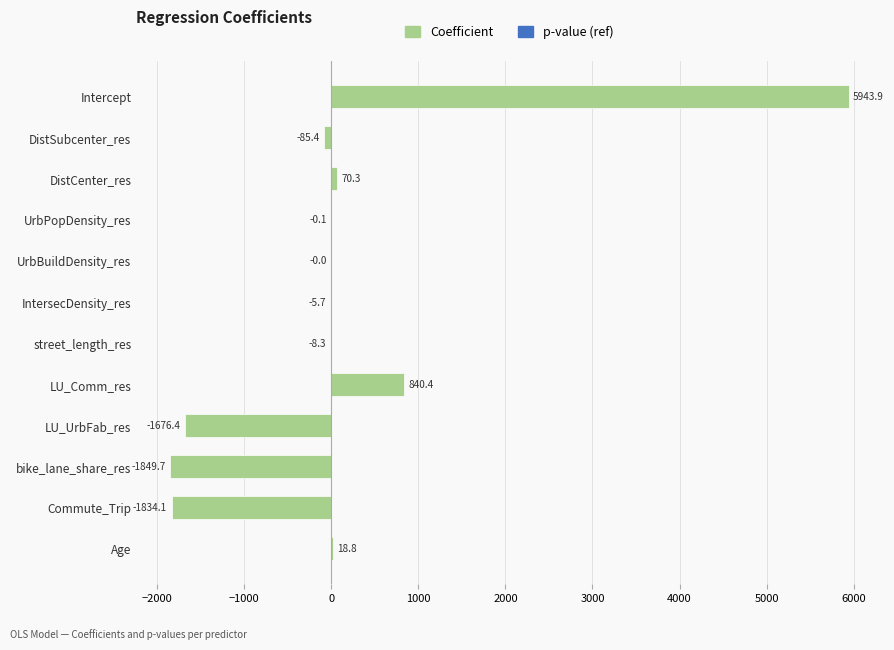

The value at bike_lane_share_res is -1849.7. True or false?

True